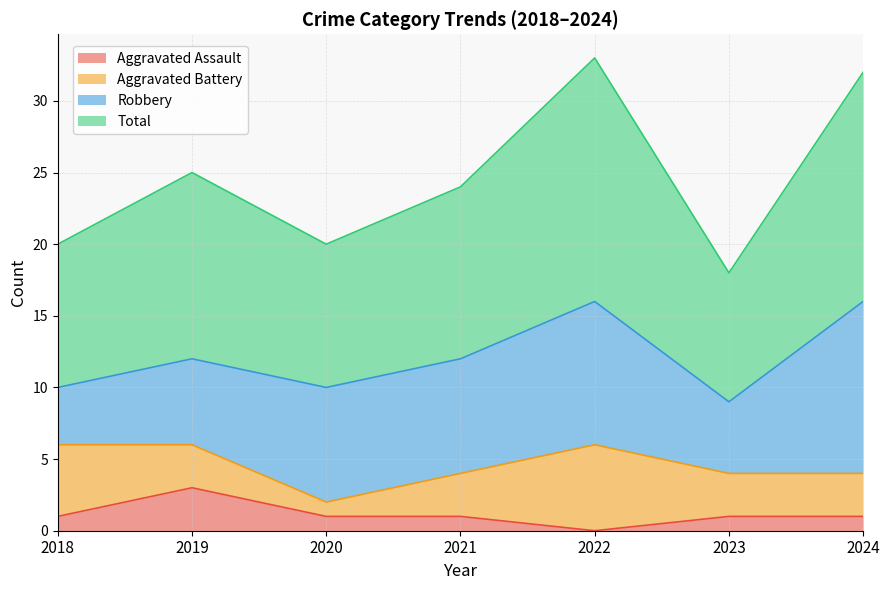

Count the number of categories in the chart.

7